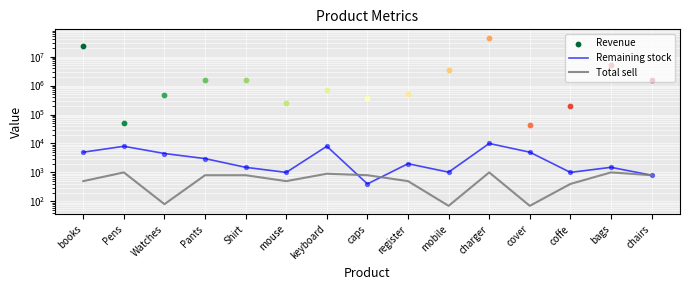

Is the value of Remaining stock at caps greater than the value of Total sell at mouse?

No